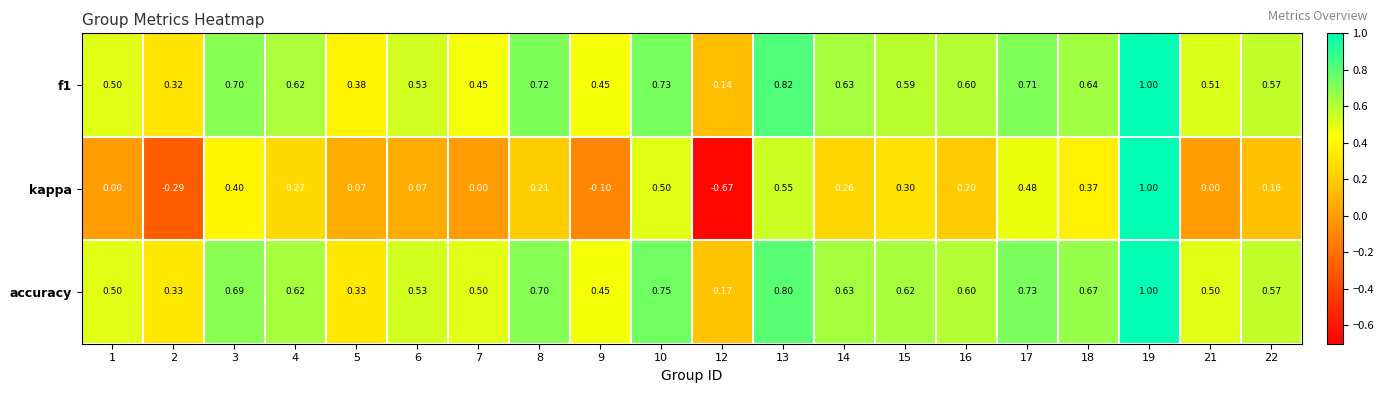

Which series has the largest total across all categories?

accuracy